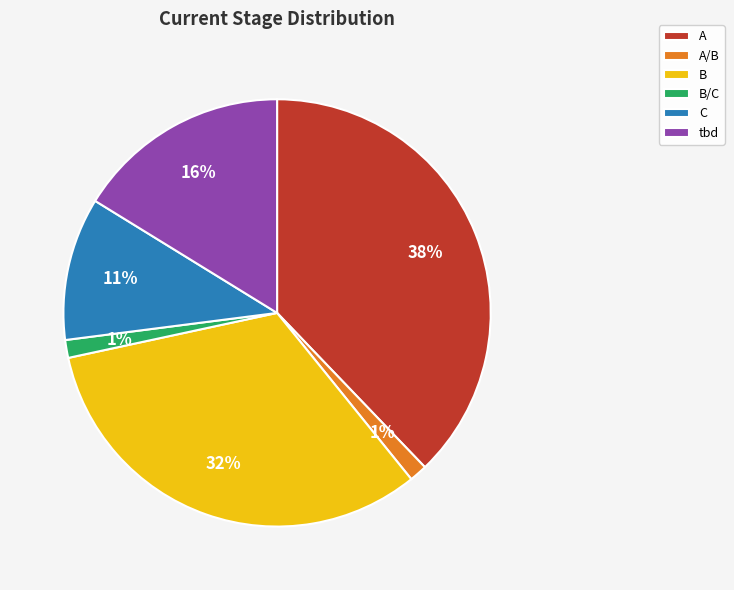

Between tbd and A, which is larger?

A